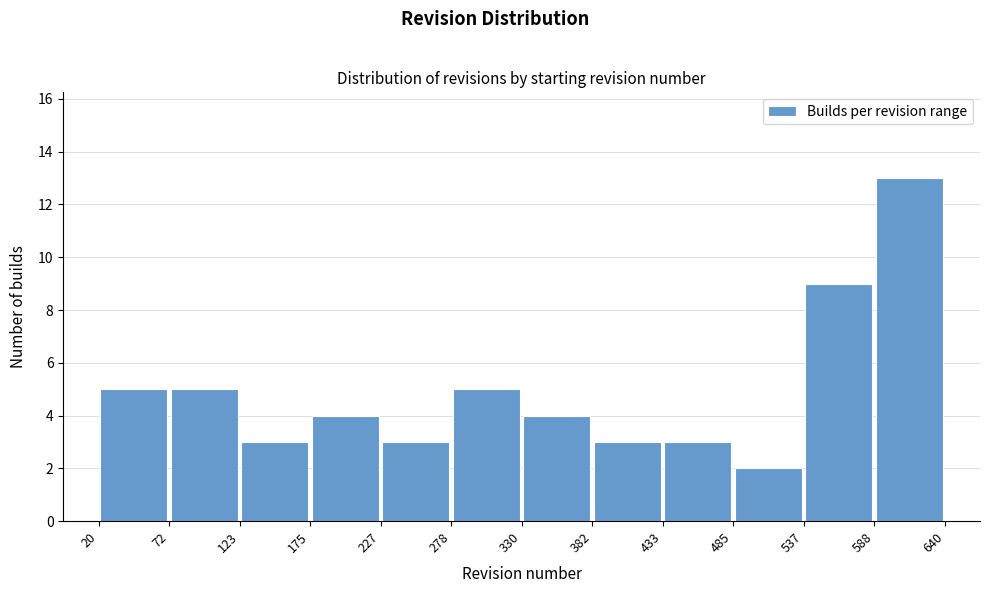

How tall is the bar that spans 20 to 72 on the x-axis? The values are not printed on the chart, so give them approximately, as read against the axis.

5